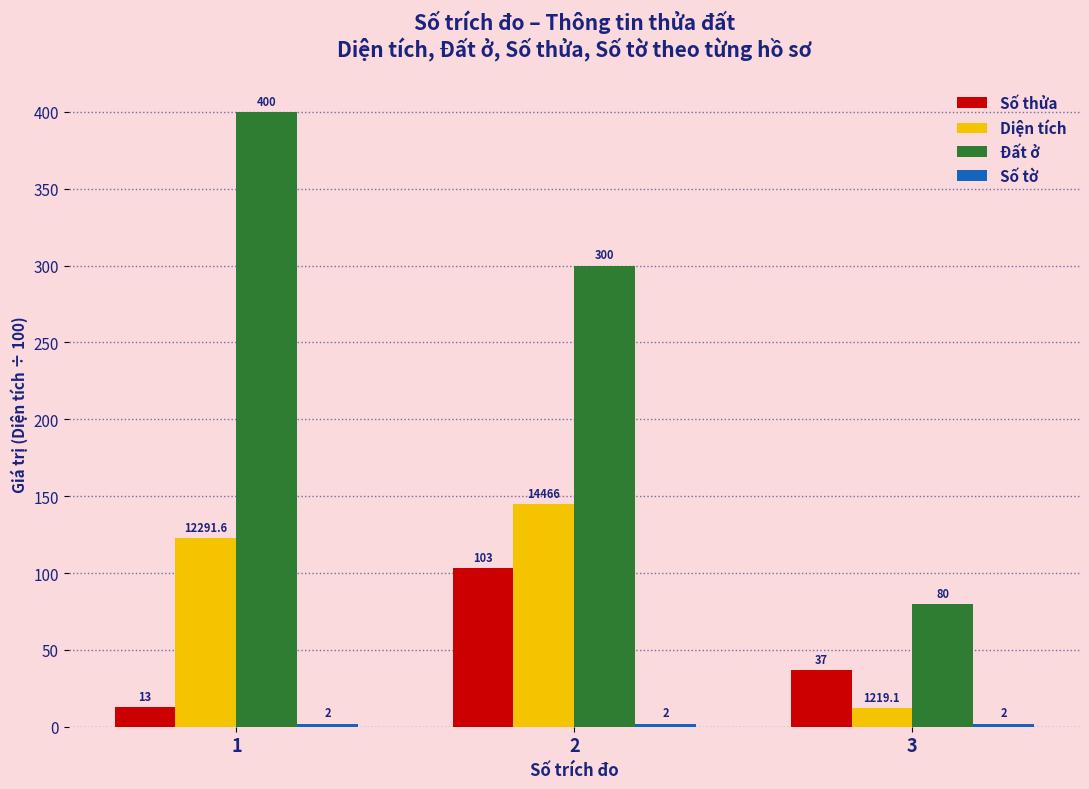

Between 2 and 3, which series saw the biggest shift?

Đất ở